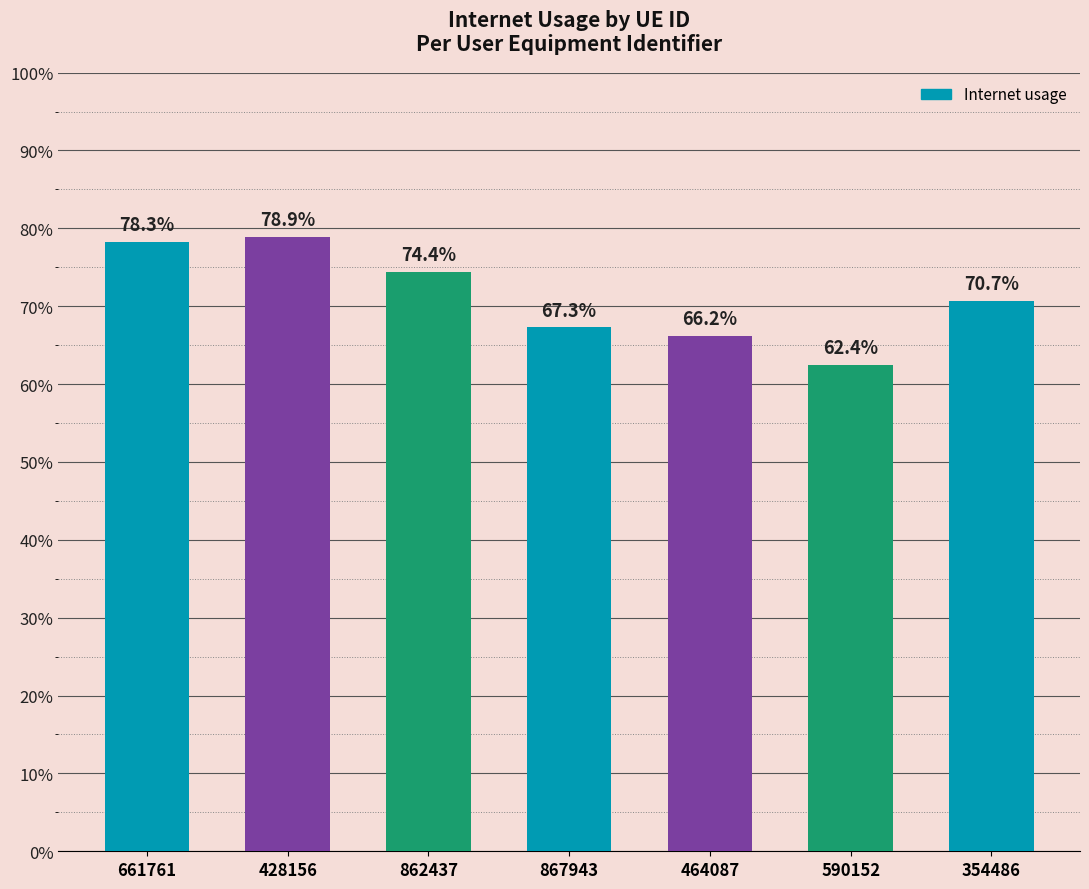

Reading left to right, list all the values displayed in this chart.

661761=0.8	428156=0.8	862437=0.7	867943=0.7	464087=0.7	590152=0.6	354486=0.7